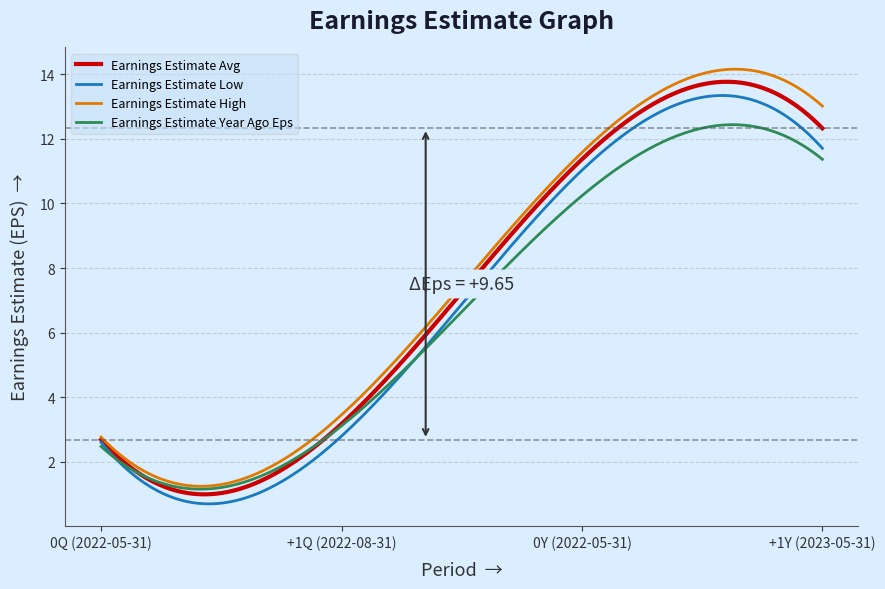

Rank the series by their average value, from lowest to highest.

Earnings Estimate Year Ago Eps, Earnings Estimate Low, Earnings Estimate Avg, Earnings Estimate High